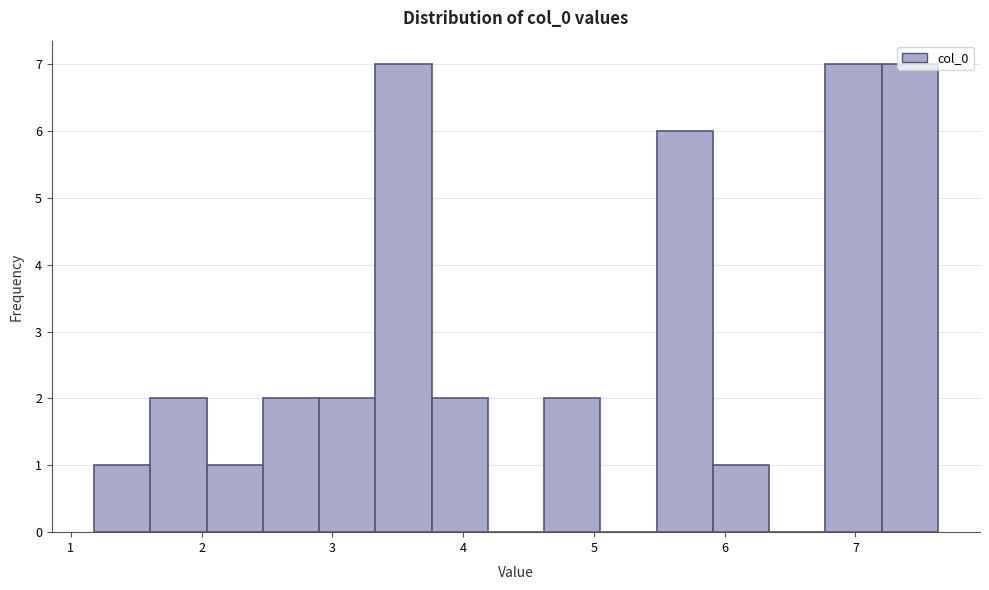

Reading left to right, list every bar in this chart as the range it spans on the x-axis followed by its height. Neither the bar edges nor the heights are printed on the chart, so give them approximately, as read against the axes.

1.2 to 1.6: 1
1.6 to 2.0: 2
2.0 to 2.5: 1
2.5 to 2.9: 2
2.9 to 3.3: 2
3.3 to 3.8: 7
3.8 to 4.2: 2
4.2 to 4.6: 0
4.6 to 5.0: 2
5.0 to 5.5: 0
5.5 to 5.9: 6
5.9 to 6.3: 1
6.3 to 6.8: 0
6.8 to 7.2: 7
7.2 to 7.6: 7